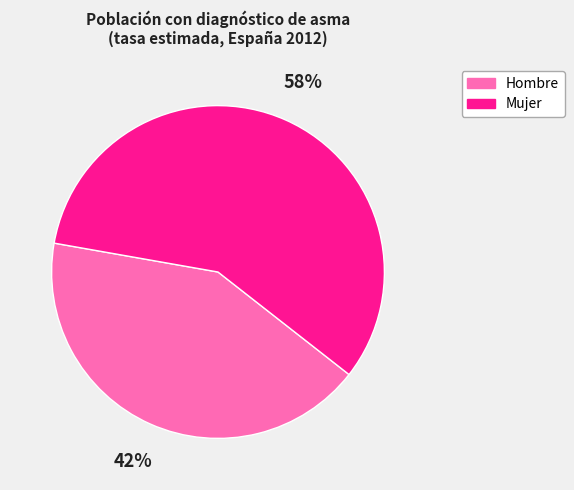

To the nearest percent, what is the difference between the largest and smallest slice percentages?

16%